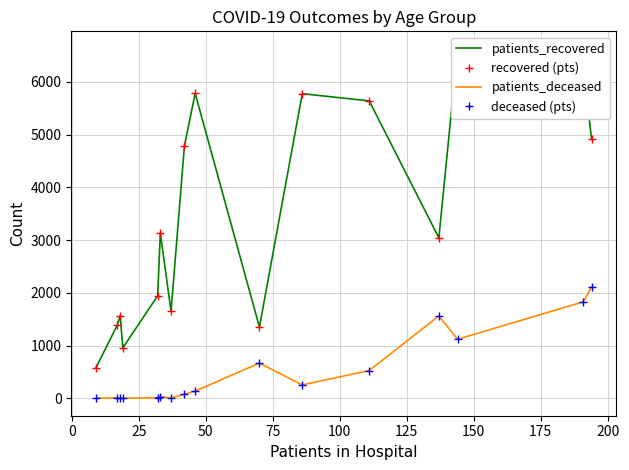

List the series in order of their peak value, lowest first.

patients_deceased, deceased (pts), patients_recovered, recovered (pts)